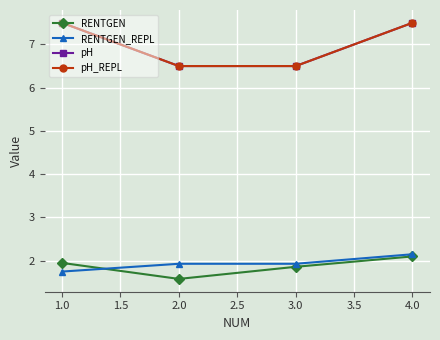

At which label does RENTGEN_REPL reach its minimum?

1.0